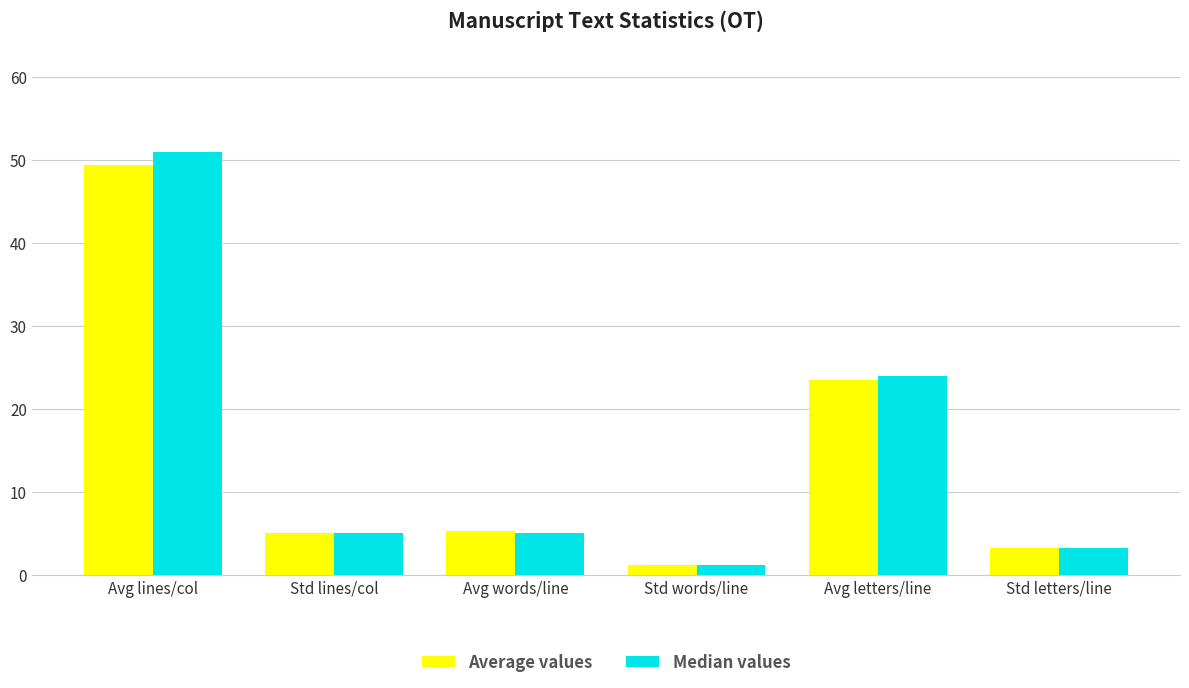

Which series has the largest range (max minus min)?

Median values